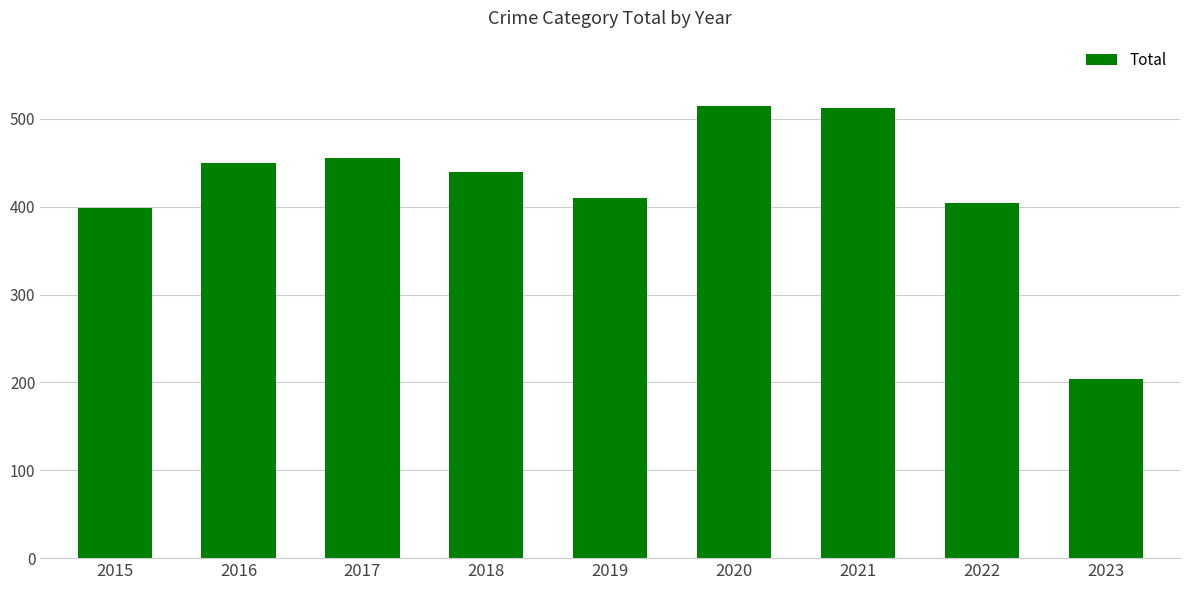

What is the value of the 5th bar from the left?

410